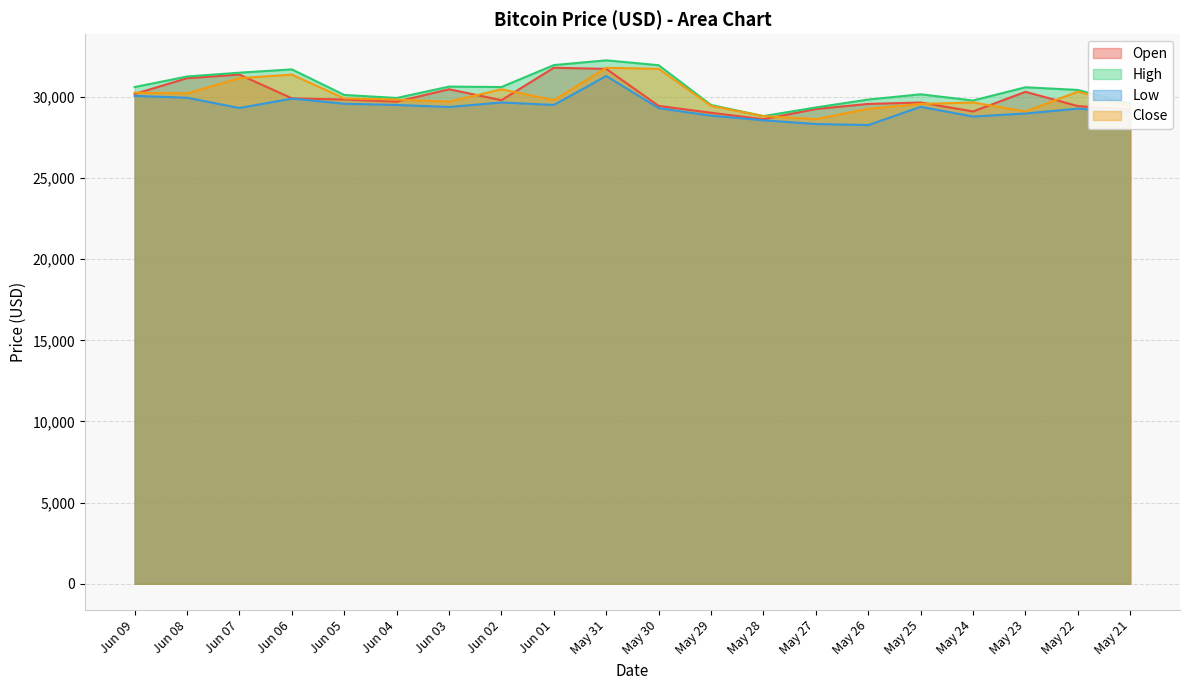

True or false: High has a value of 51109.0 at May 28.

False